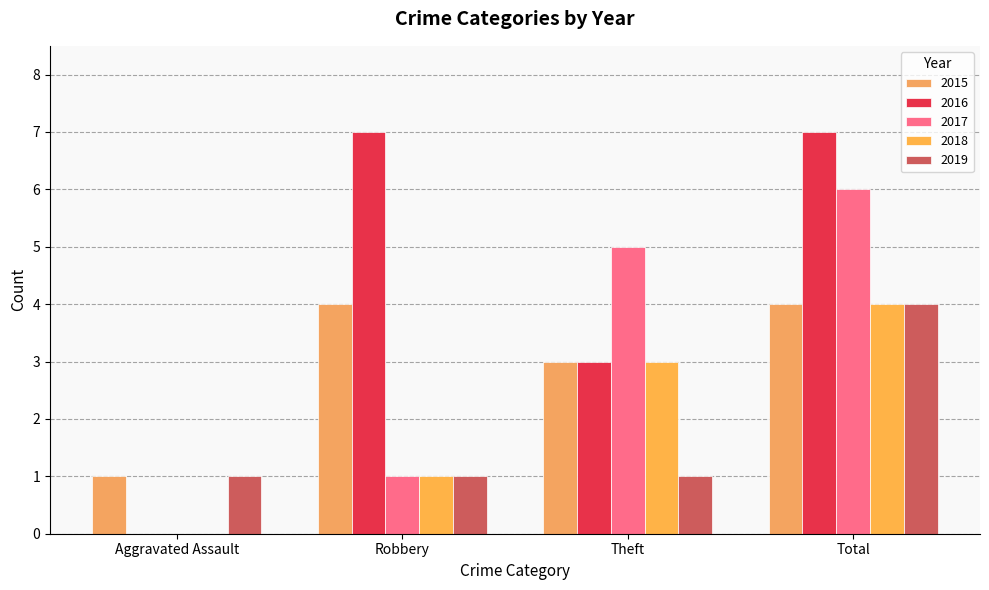

Rank the categories by 2018 value from lowest to highest.

Aggravated Assault, Robbery, Theft, Total